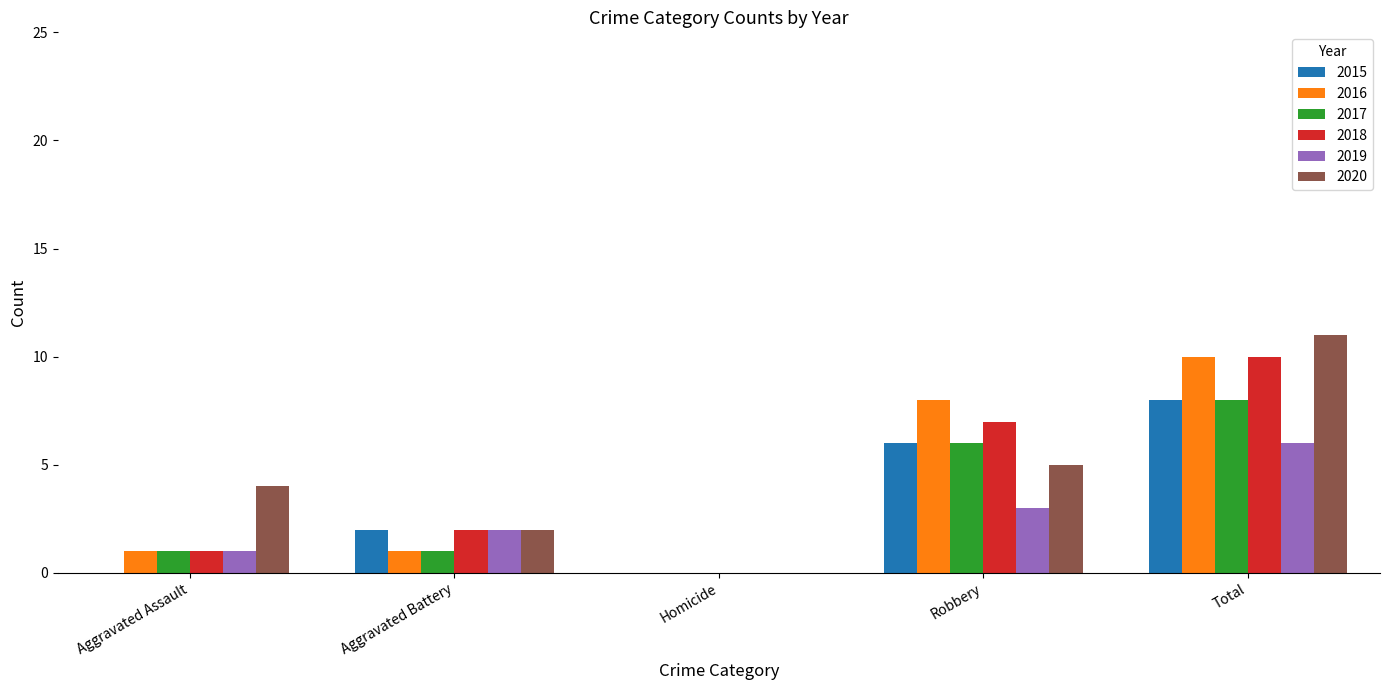

What is the highest value of the 2017 series?

8